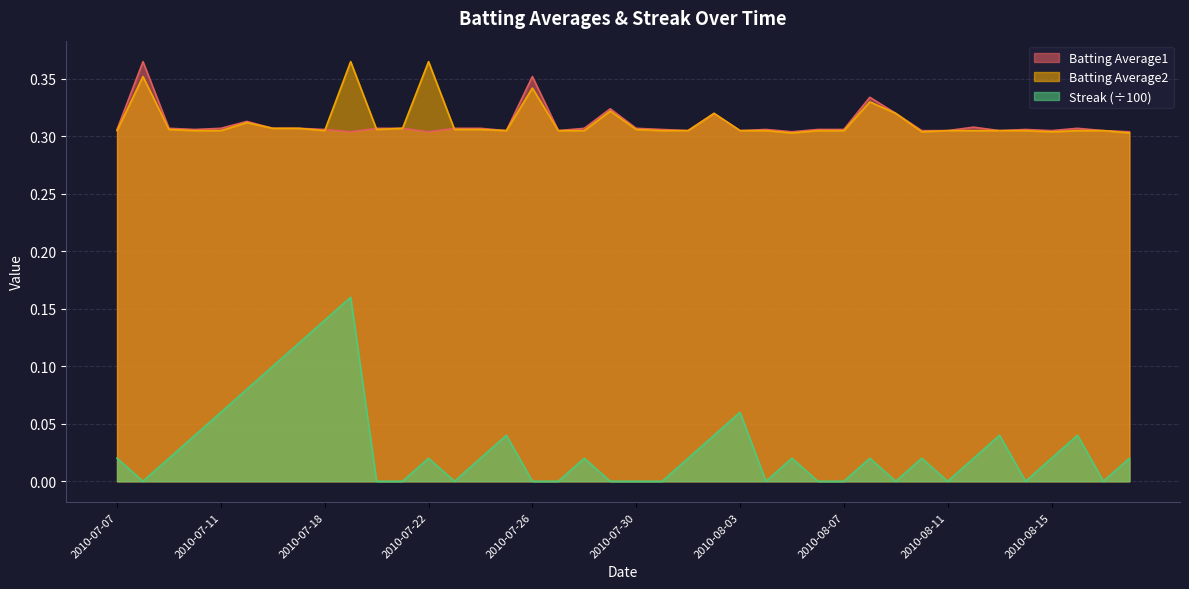

Reading left to right, what are all the values shown in this chart?

Batting Average1: 0.3	0.4	0.3	0.3	0.3	0.3	0.3	0.3	0.3	0.3	0.3	0.3	0.3	0.3	0.3	0.3	0.4	0.3	0.3	0.3	0.3	0.3	0.3	0.3	0.3	0.3	0.3	0.3	0.3	0.3	0.3	0.3	0.3	0.3	0.3	0.3	0.3	0.3	0.3	0.3
Batting Average2: 0.3	0.4	0.3	0.3	0.3	0.3	0.3	0.3	0.3	0.4	0.3	0.3	0.4	0.3	0.3	0.3	0.3	0.3	0.3	0.3	0.3	0.3	0.3	0.3	0.3	0.3	0.3	0.3	0.3	0.3	0.3	0.3	0.3	0.3	0.3	0.3	0.3	0.3	0.3	0.3
Streak: 0.0	0.0	0.0	0.0	0.1	0.1	0.1	0.1	0.1	0.2	0.0	0.0	0.0	0.0	0.0	0.0	0.0	0.0	0.0	0.0	0.0	0.0	0.0	0.0	0.1	0.0	0.0	0.0	0.0	0.0	0.0	0.0	0.0	0.0	0.0	0.0	0.0	0.0	0.0	0.0